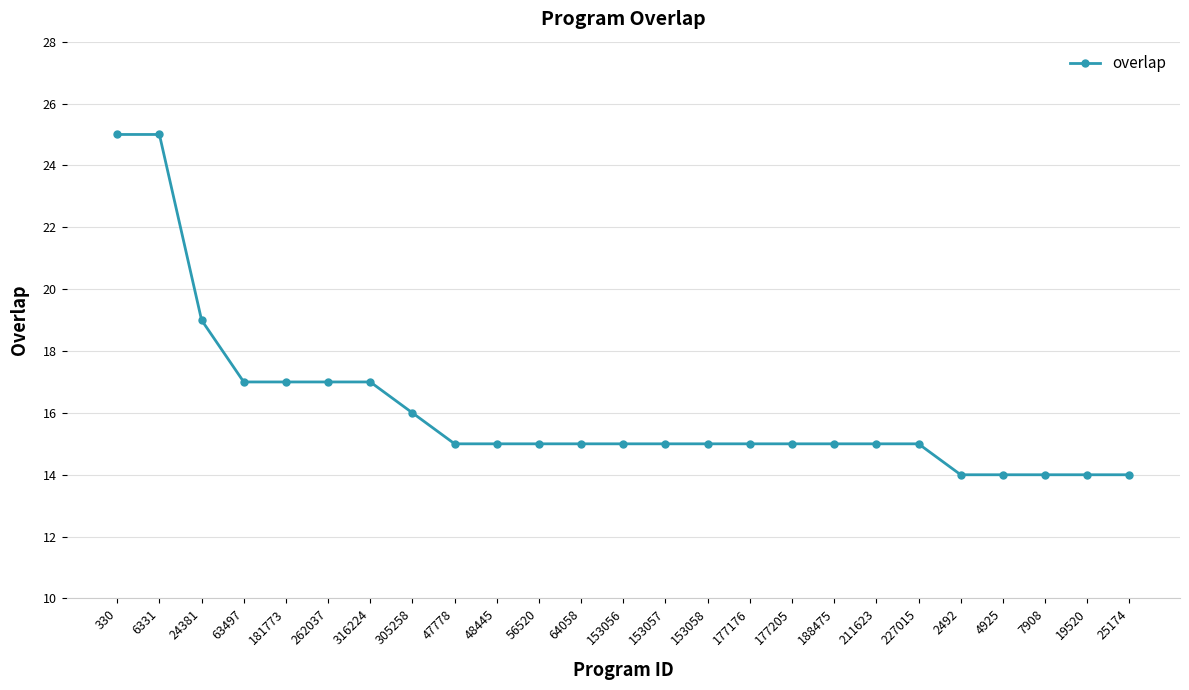

What is the label of the 20th point from the left?

227015